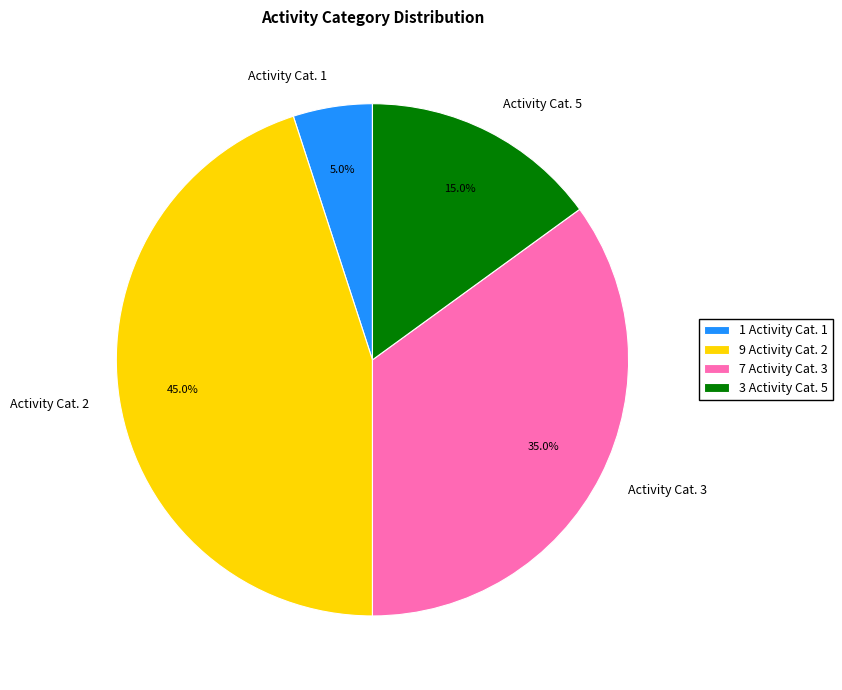

What is the ratio of the value at Activity Cat. 3 to the value at Activity Cat. 5?

2.3